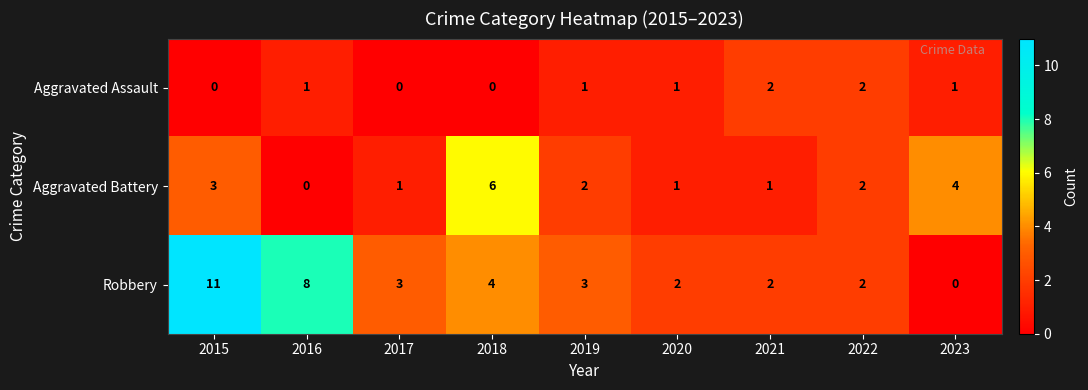

The value of Robbery at 2019 is 3. True or false?

True